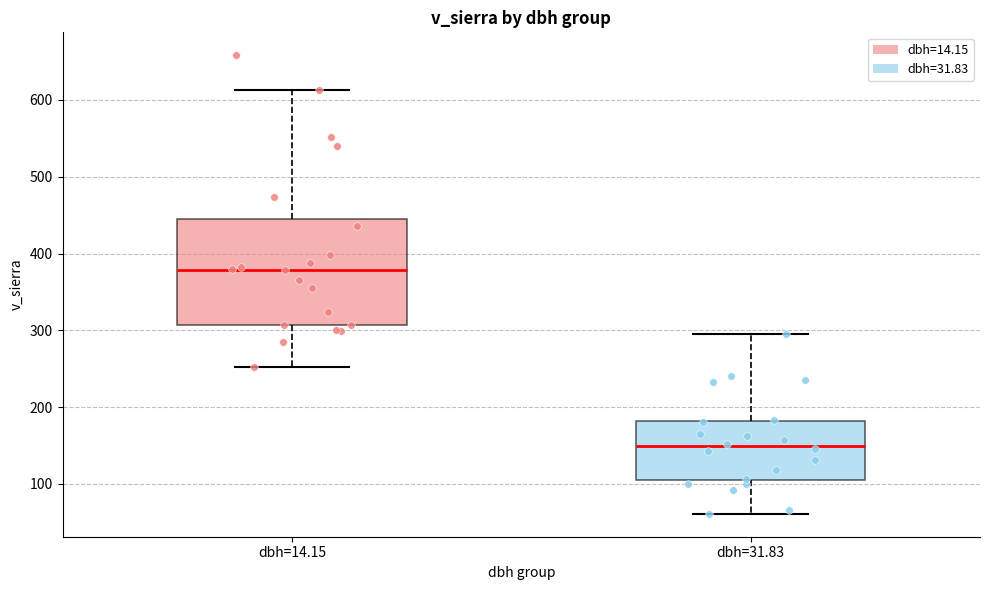

Reading left to right, transcribe this box plot: for each box, give where its median line is, the range the box spans, and where its two whiskers end, as read against the y-axis. The values are not printed on the chart, so give them approximately, as read against the axis.

dbh=14.15: median 380, box 310 to 450, whiskers 250 to 610
dbh=31.83: median 150, box 110 to 180, whiskers 60 to 300